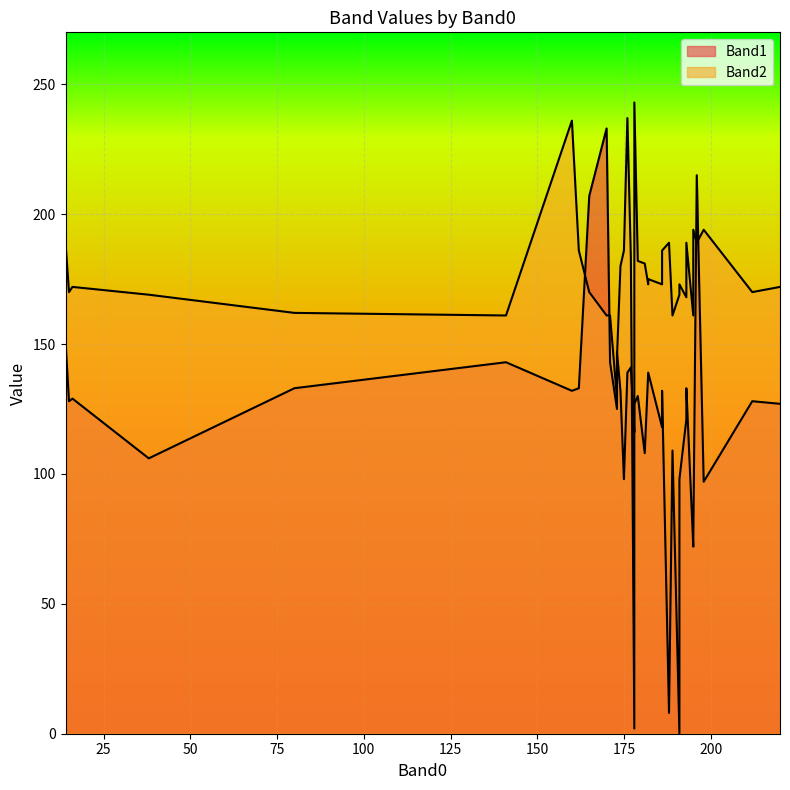

How many intersections are there between Band2 and Band1?

9